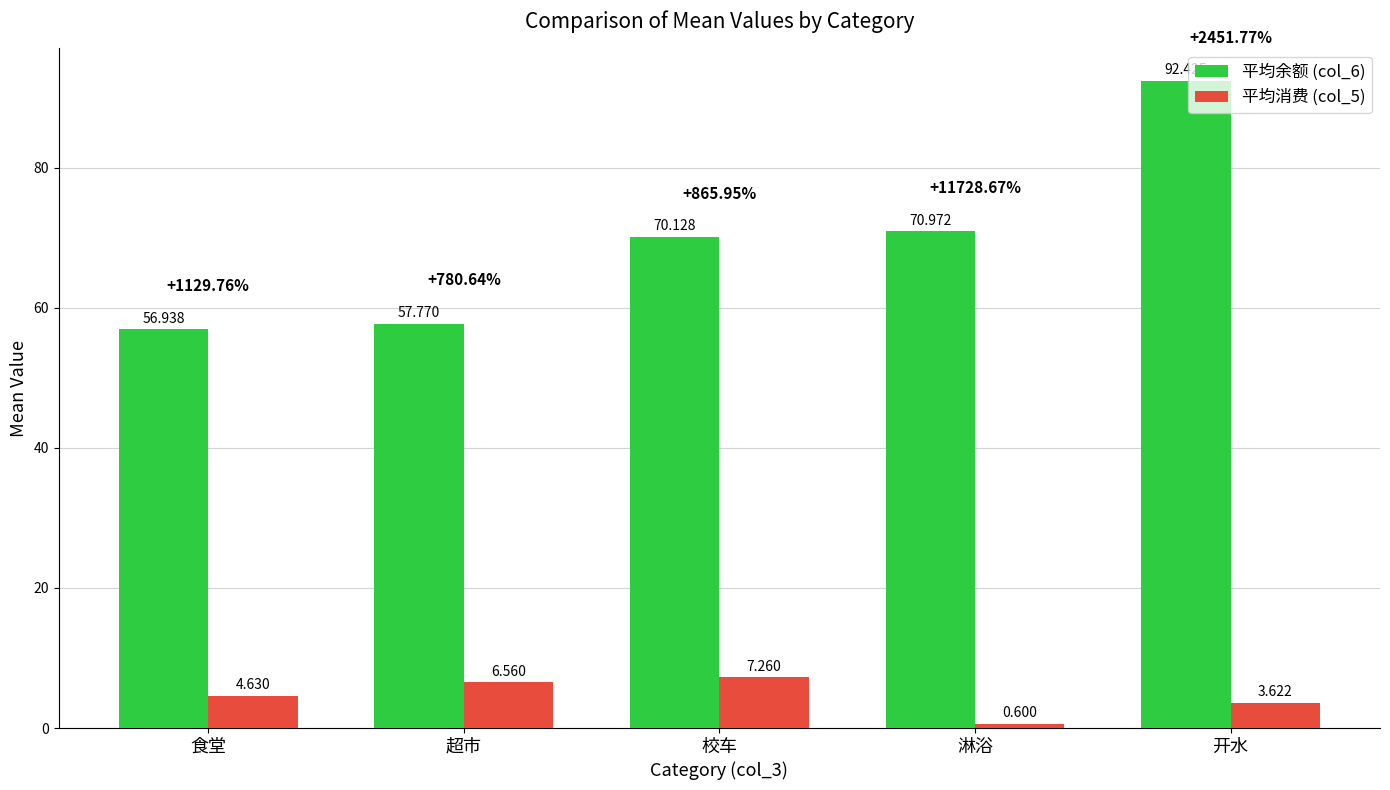

Is the value of 平均消费 (col_5) at 开水 greater than the value of 平均余额 (col_6) at 超市?

No